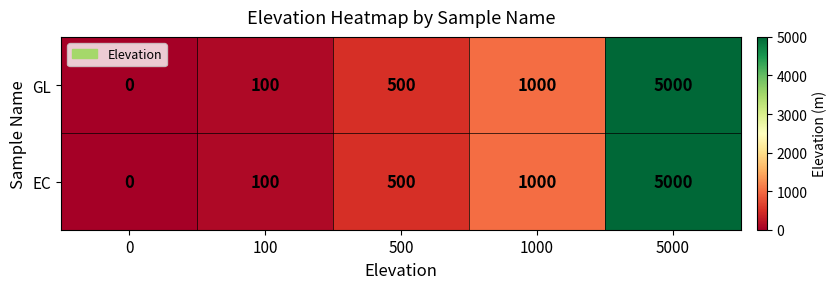

What is the average value of the EC series?

1320